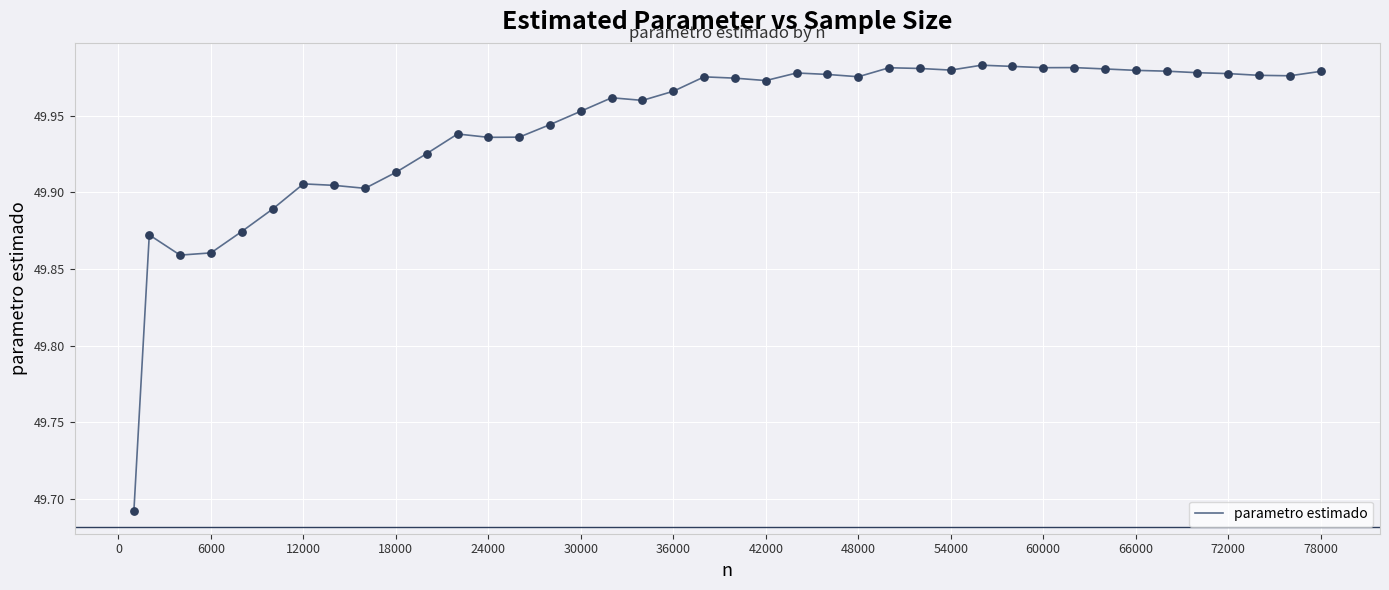

Is this an area chart (filled region under the line)?

No